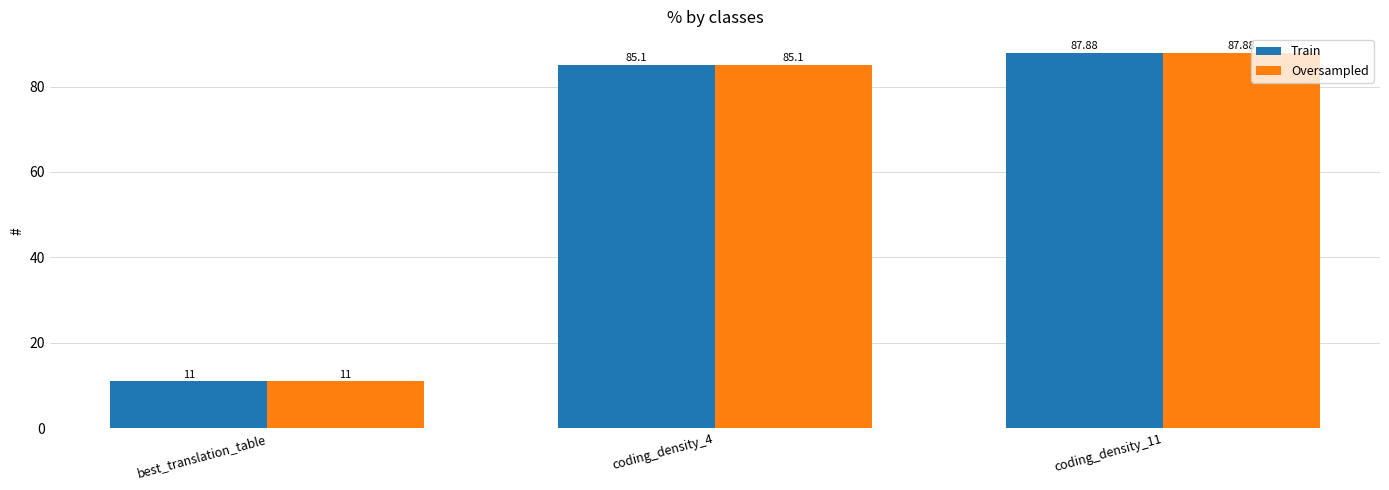

What is the lowest value of the Oversampled series?

11.0